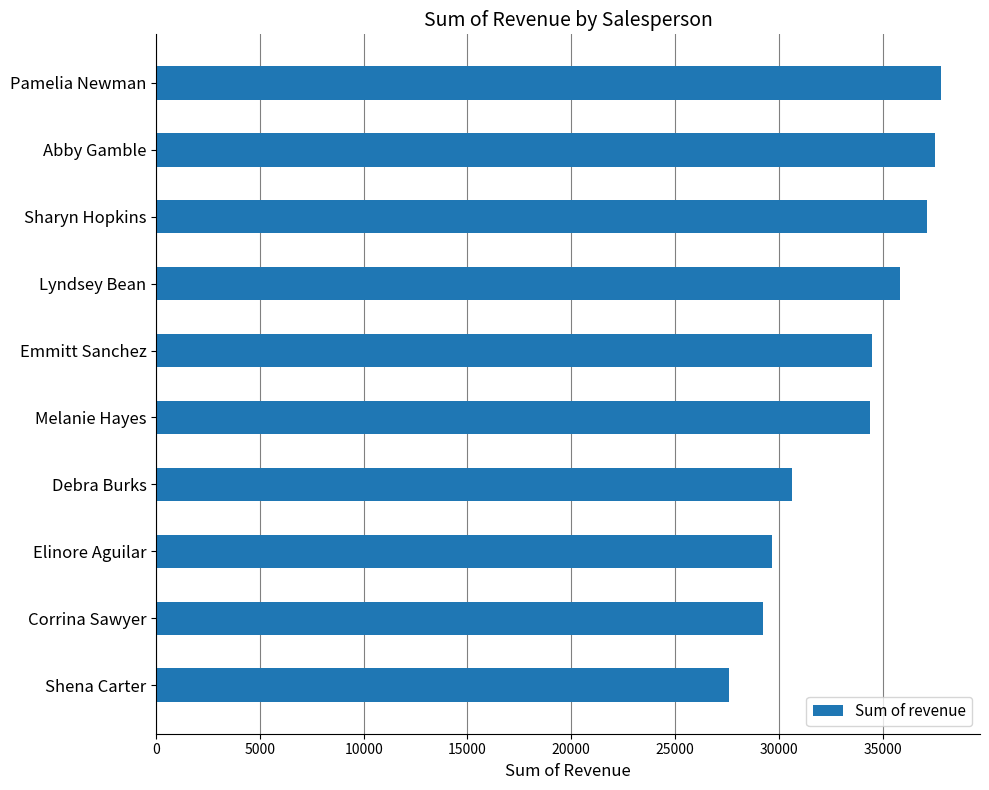

What value does the data have at Pamelia Newman?

37801.8